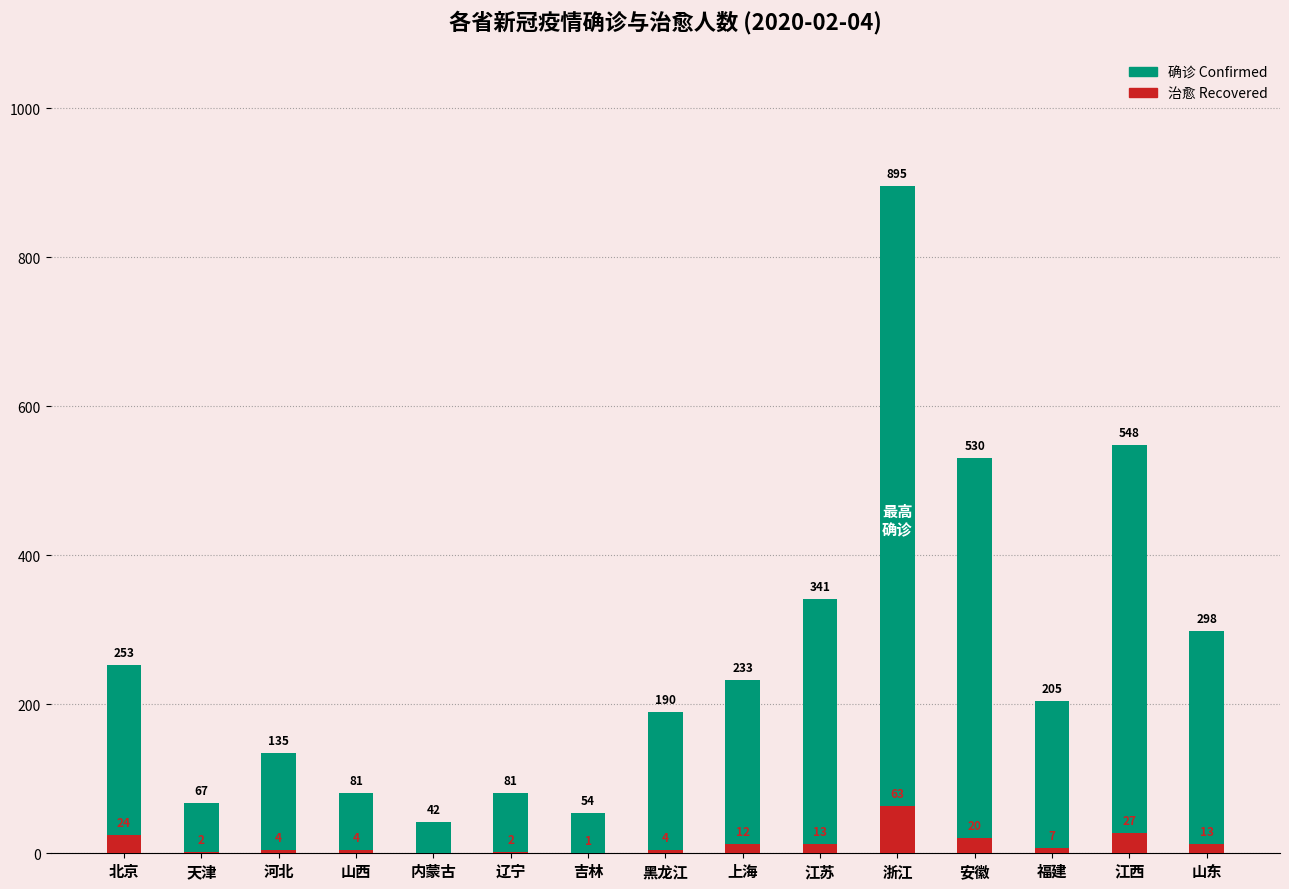

What is the label of the 6th bar from the left?

辽宁